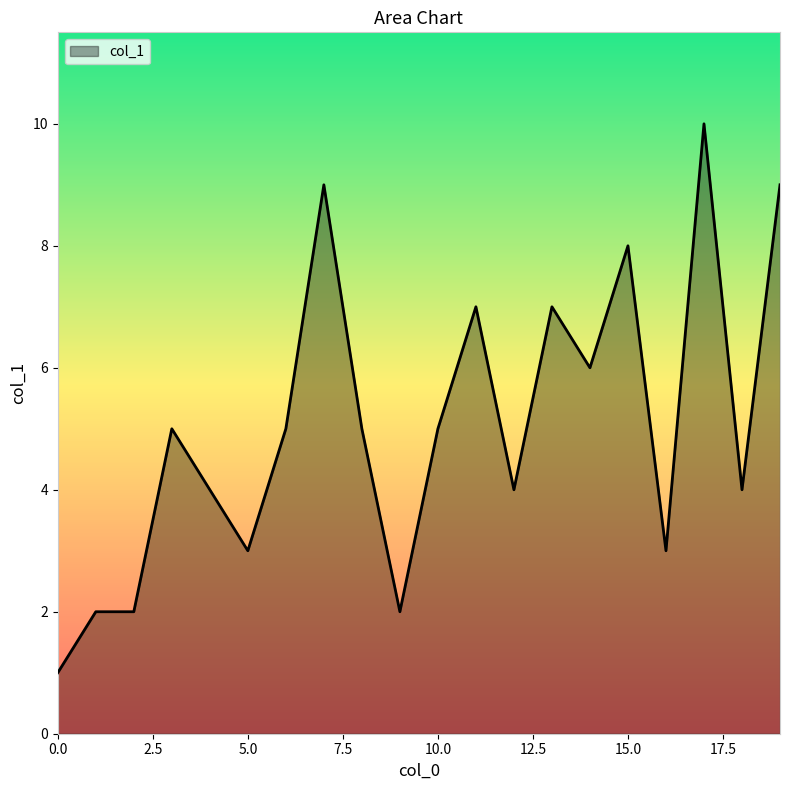

What is the maximum value shown in the chart?

10